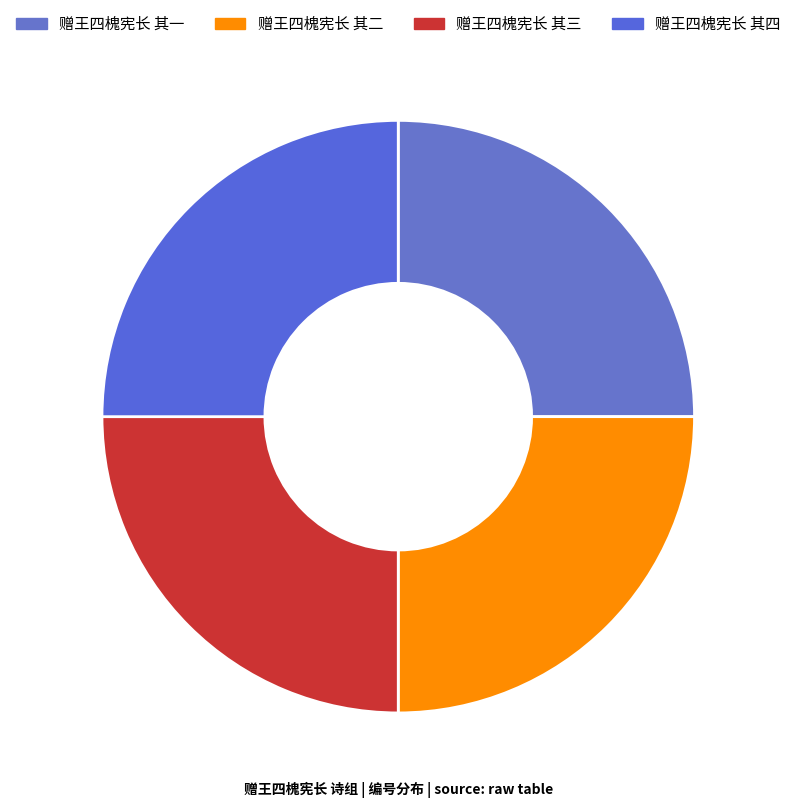

What percentage is NOT represented by 赠王四槐宪长 其三?

75.0%